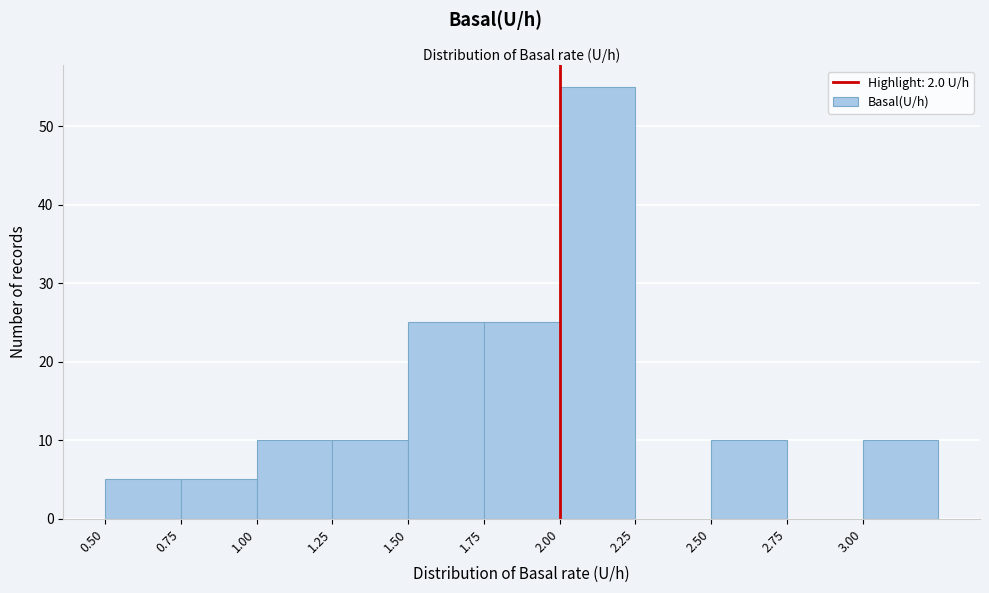

Reading left to right, transcribe this chart: for each bar, give the range it covers on the x-axis and its height. The values are not printed on the chart, so give them approximately, as read against the axis.

0.50 to 0.75: 5
0.75 to 1.00: 5
1.00 to 1.25: 10
1.25 to 1.50: 10
1.50 to 1.75: 25
1.75 to 2.00: 25
2.00 to 2.25: 55
2.25 to 2.50: 0
2.50 to 2.75: 10
2.75 to 3.00: 0
3.00 to 3.25: 10